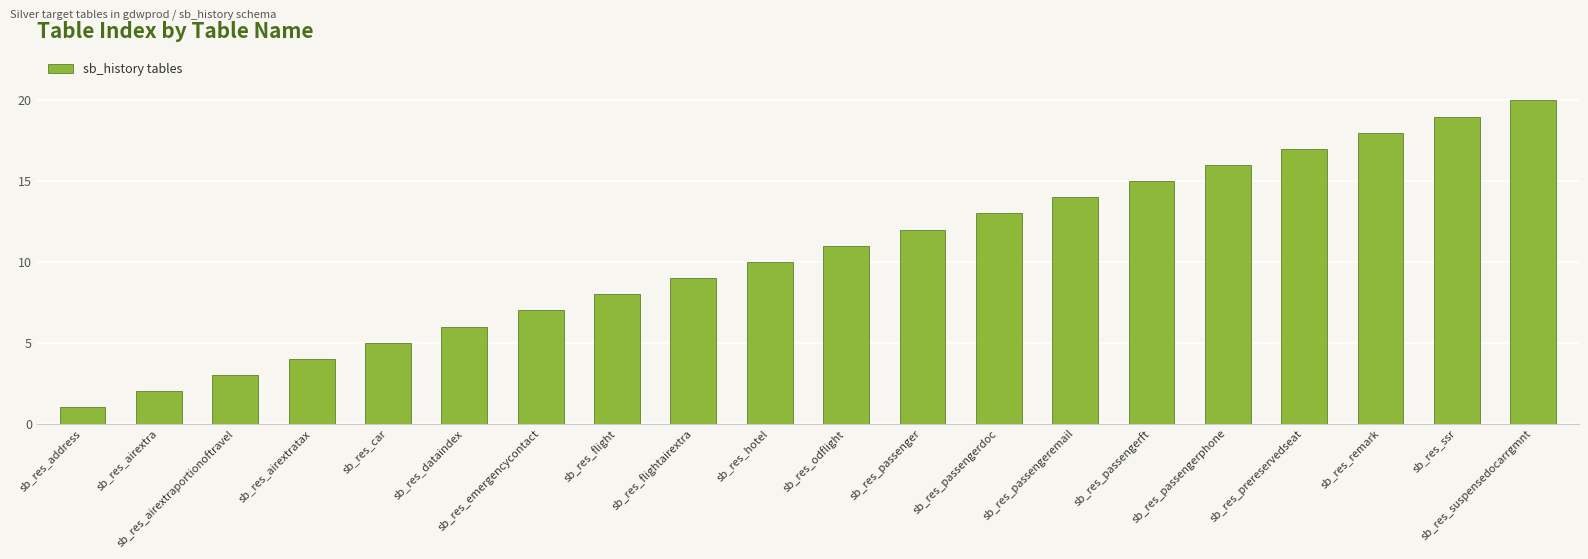

What value does the data have at sb_res_dataindex?

6